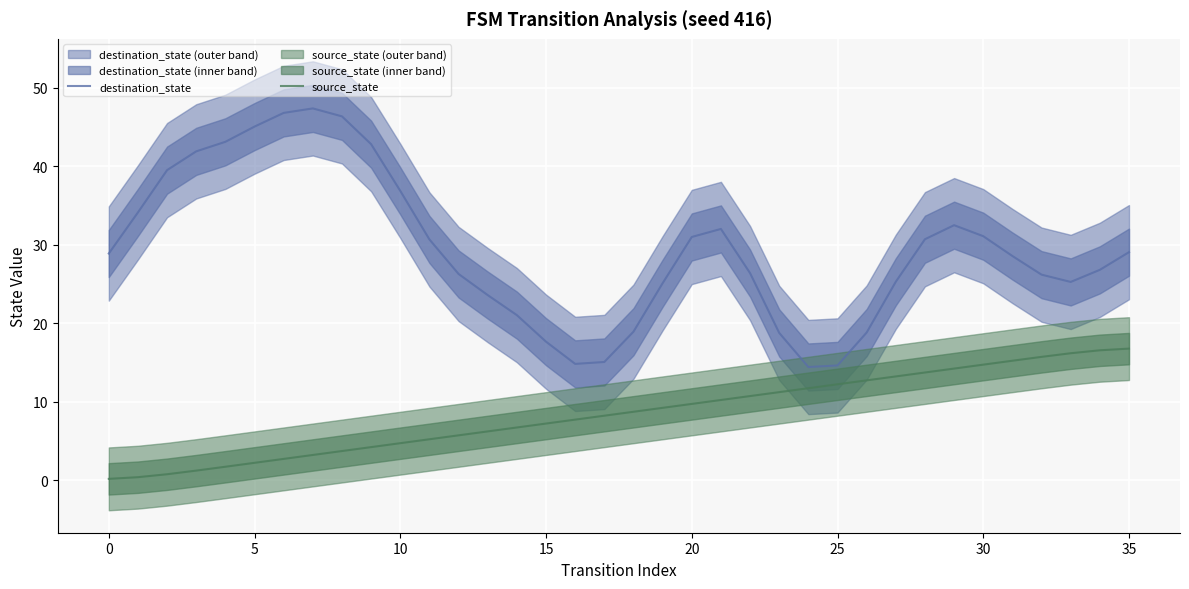

List the series in order of their peak value, highest first.

destination_state, source_state